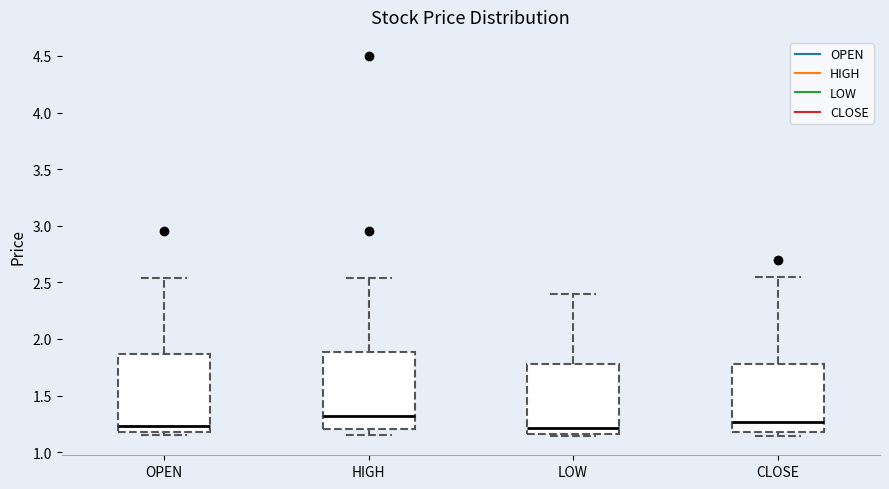

Where is the lower edge of the box for LOW on the y-axis? The values are not printed on the chart, so give them approximately, as read against the axis.

1.15